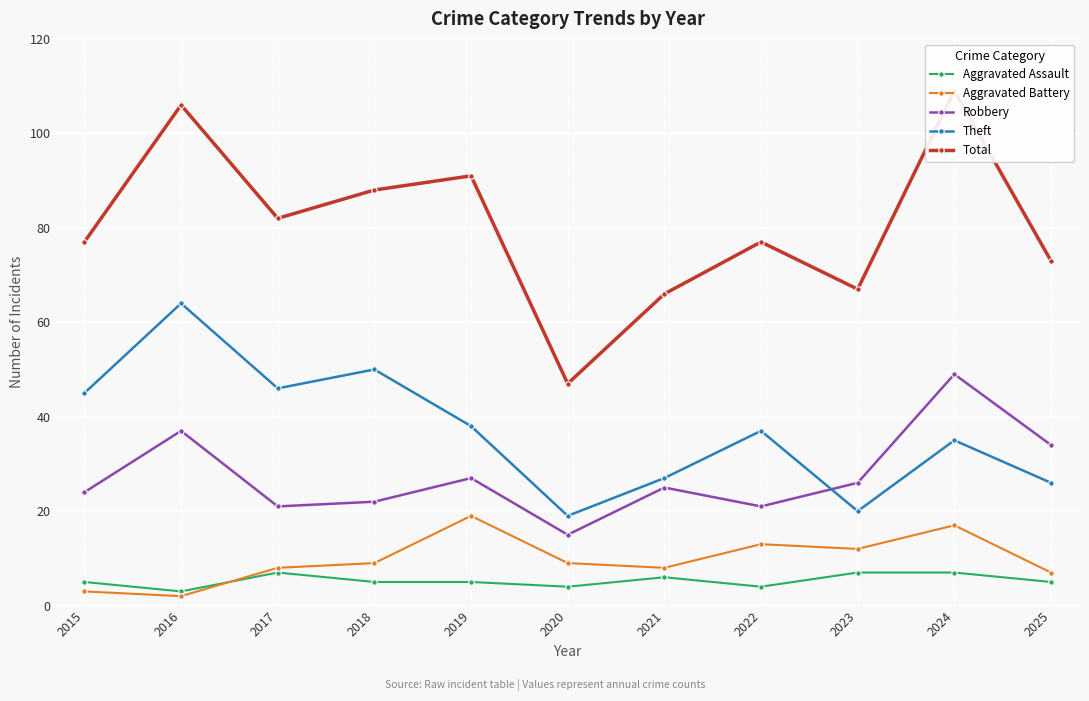

What is the spread (max minus min) of values at 2017?

75